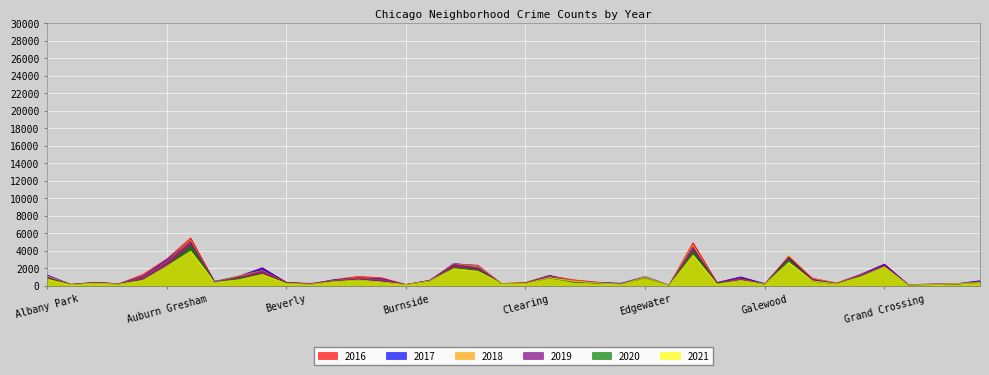

In 2018, how many points are lower than both neighbors (excluding endpoints)?

12